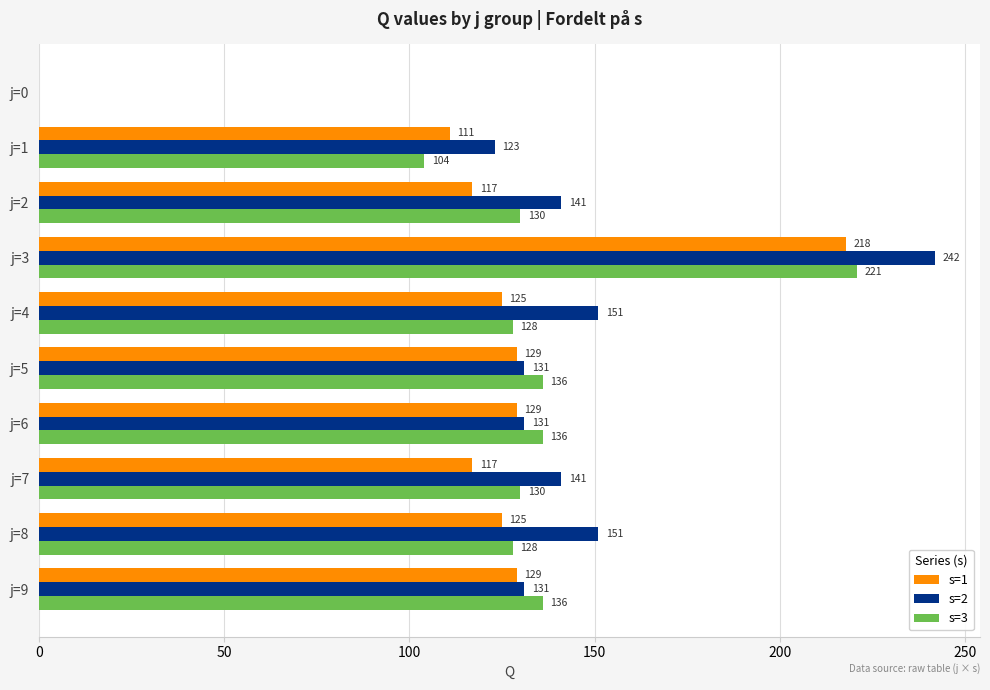

What is the approximate value of s=2 at j=8?

151